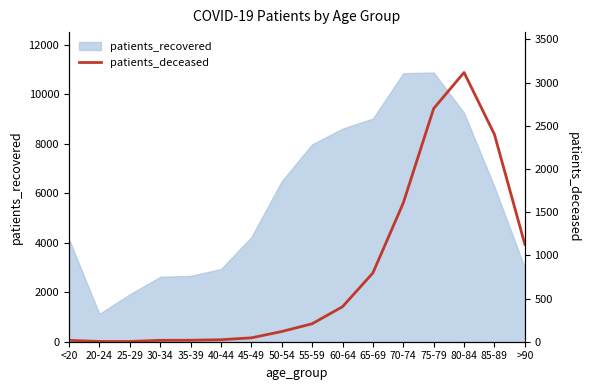

What is the lowest value of the patients_recovered series?

1125